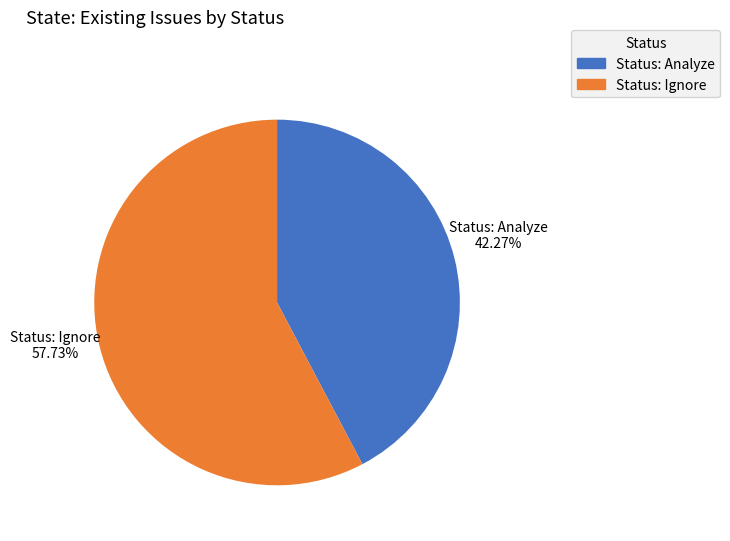

How many slices are in this pie chart?

2